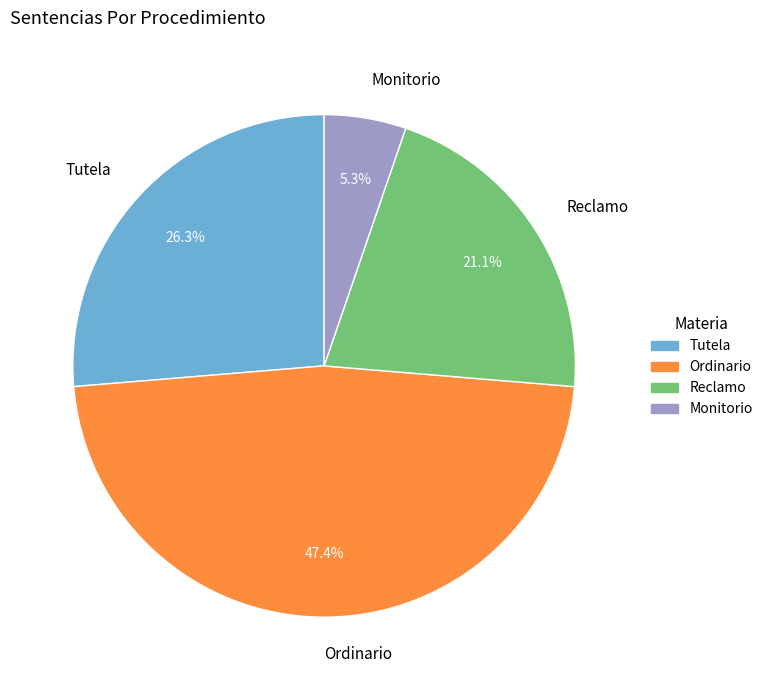

To the nearest percent, what percentage of the pie is Reclamo?

21%